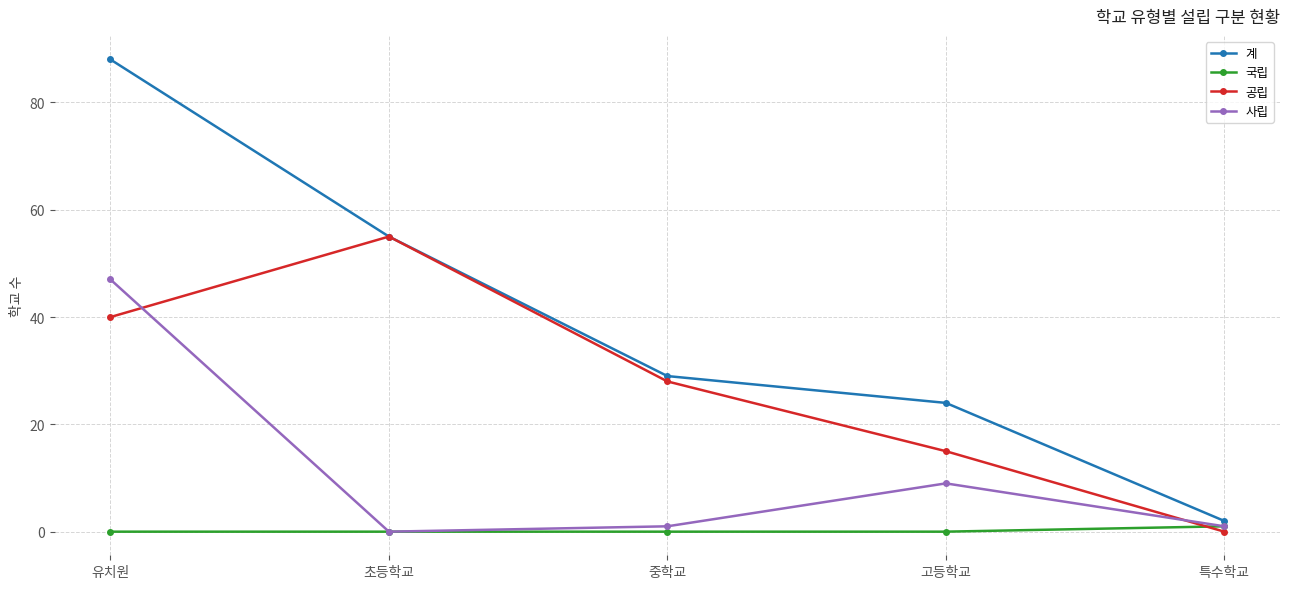

The value of 사립 at 고등학교 is 12. True or false?

False